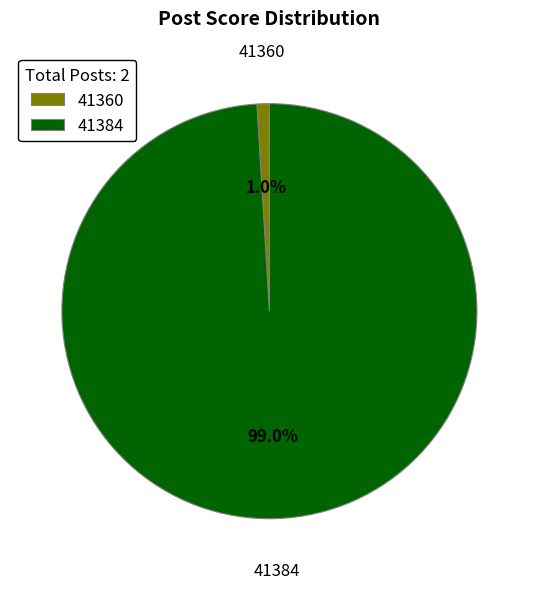

Does 41360 represent more than half of the total?

No